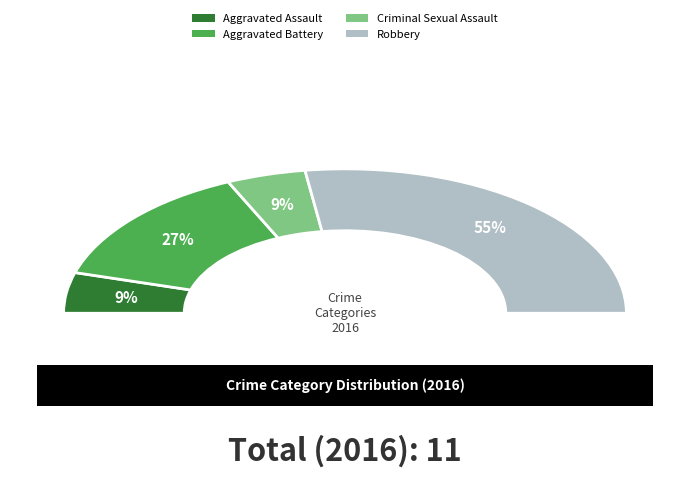

True or false: Robbery accounts for 55% of the total.

True